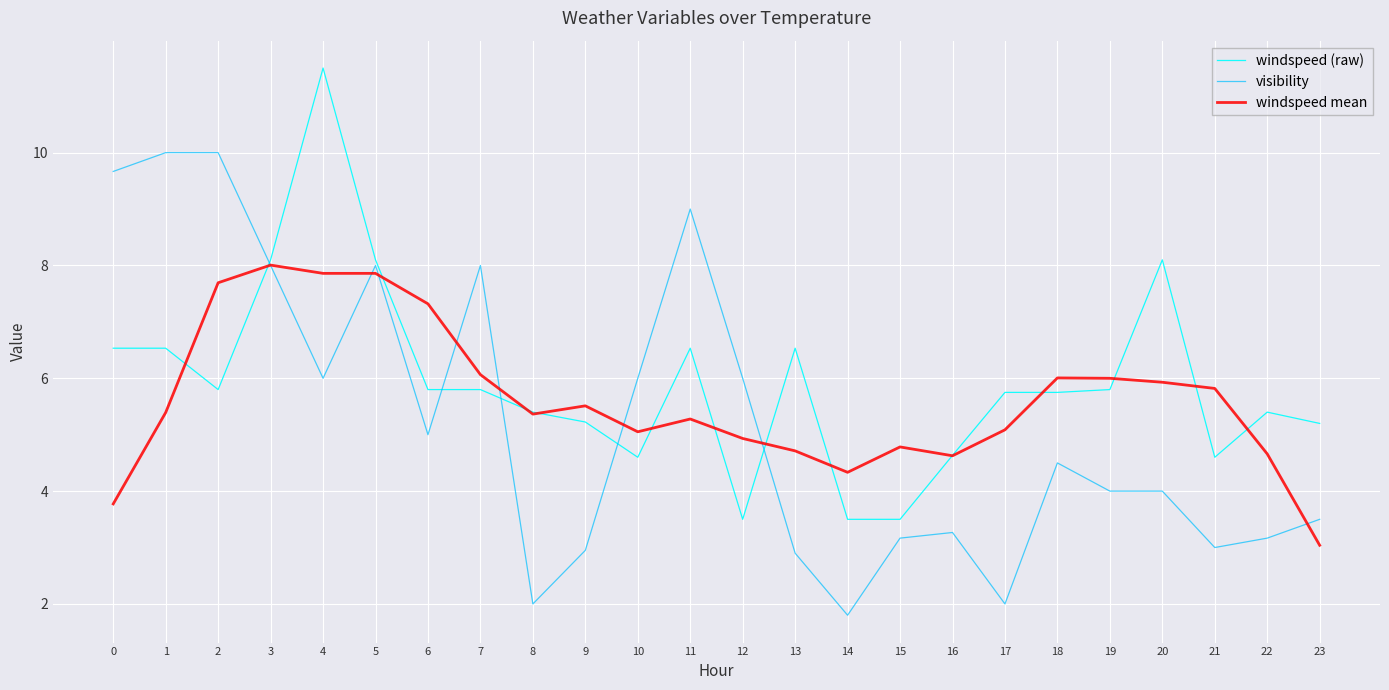

At which label does windspeed mean reach its minimum?

23